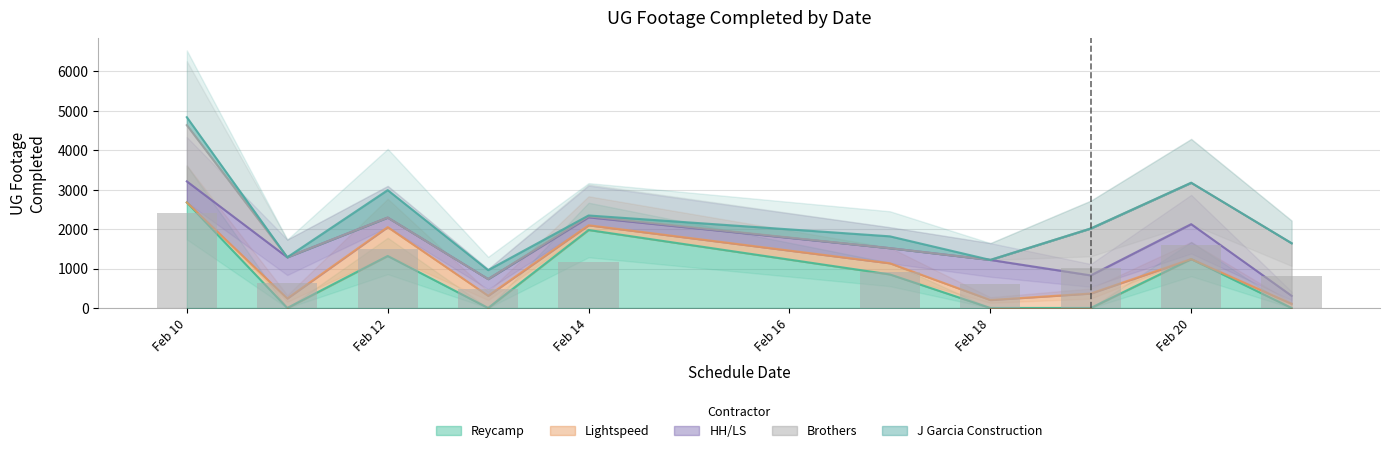

How many values in the Lightspeed series are below 241?

5